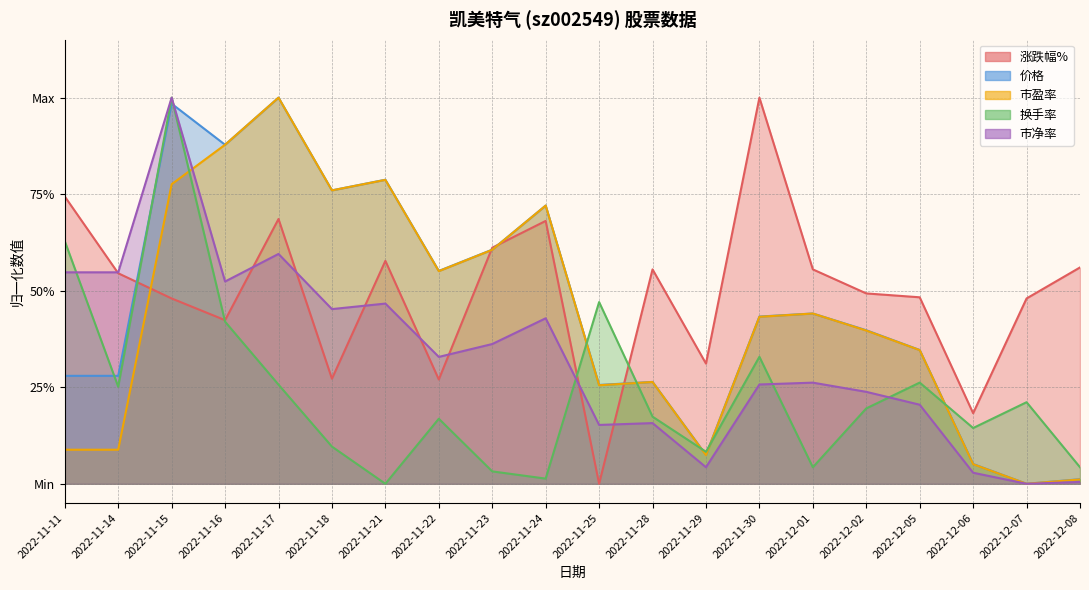

Which series ends up on top after the final intersection of 市盈率 and 市净率?

市盈率